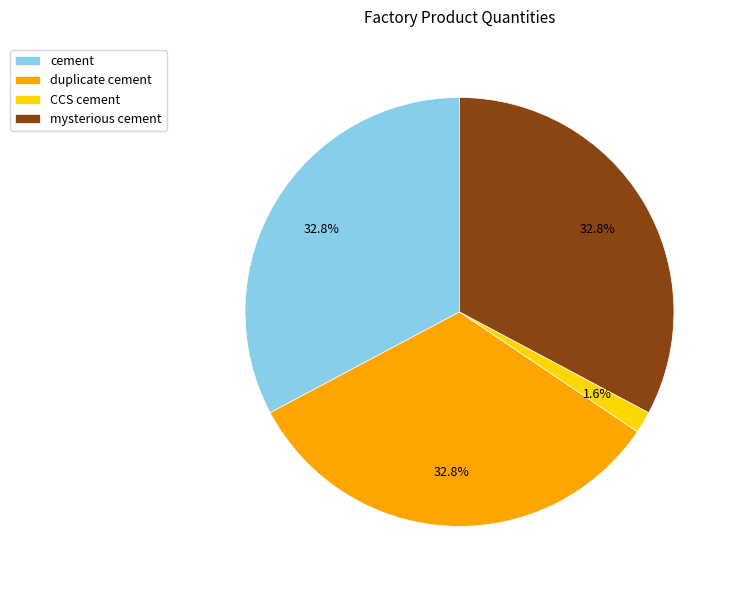

Count the number of slices in the pie.

4